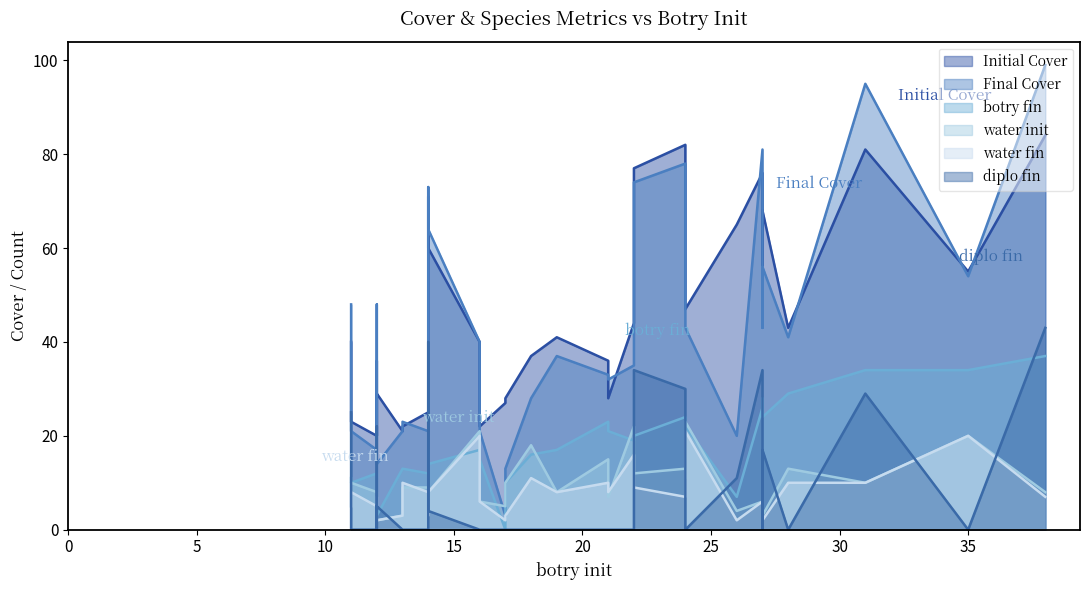

Which series has the largest range (max minus min)?

Final Cover